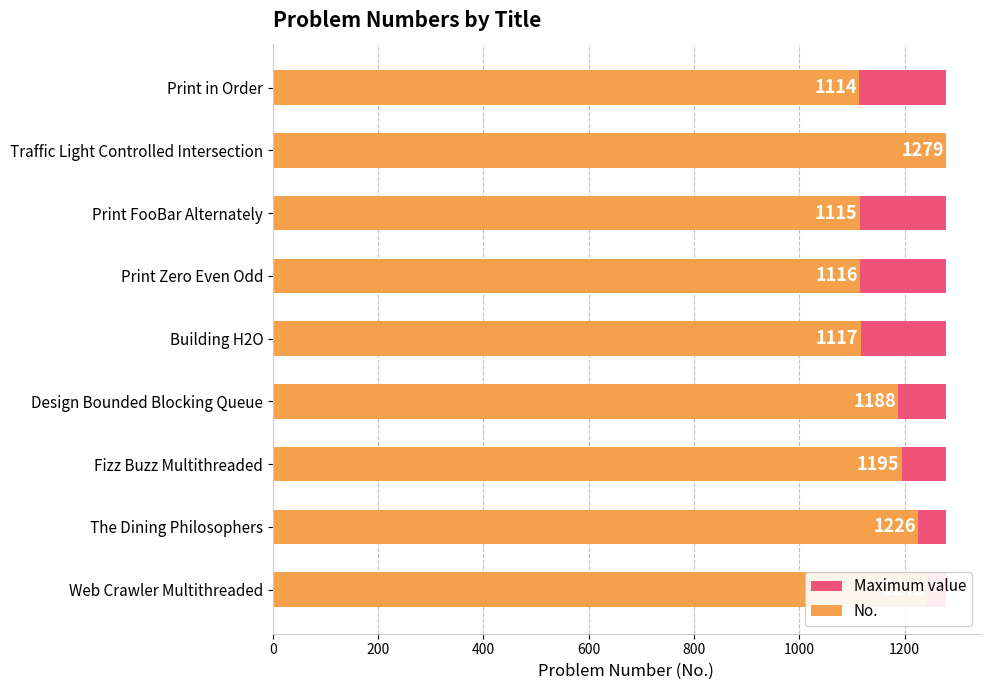

What is the difference between the second highest and minimum values in the No. series?

128.0